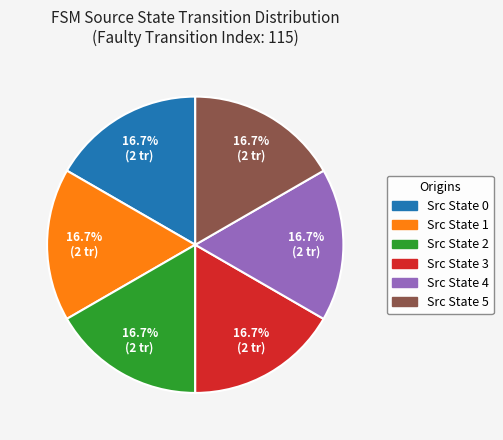

Is there a majority slice in this chart?

No